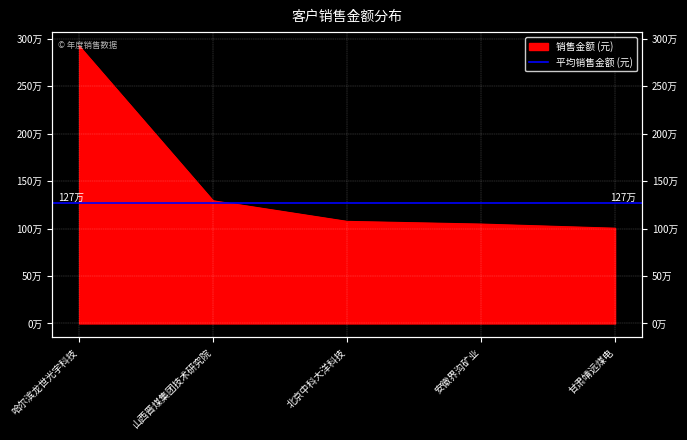

Reading left to right, transcribe all the data shown in this chart.

2923076.9	1292649.6	1075471.7	1047169.8	1003666.2